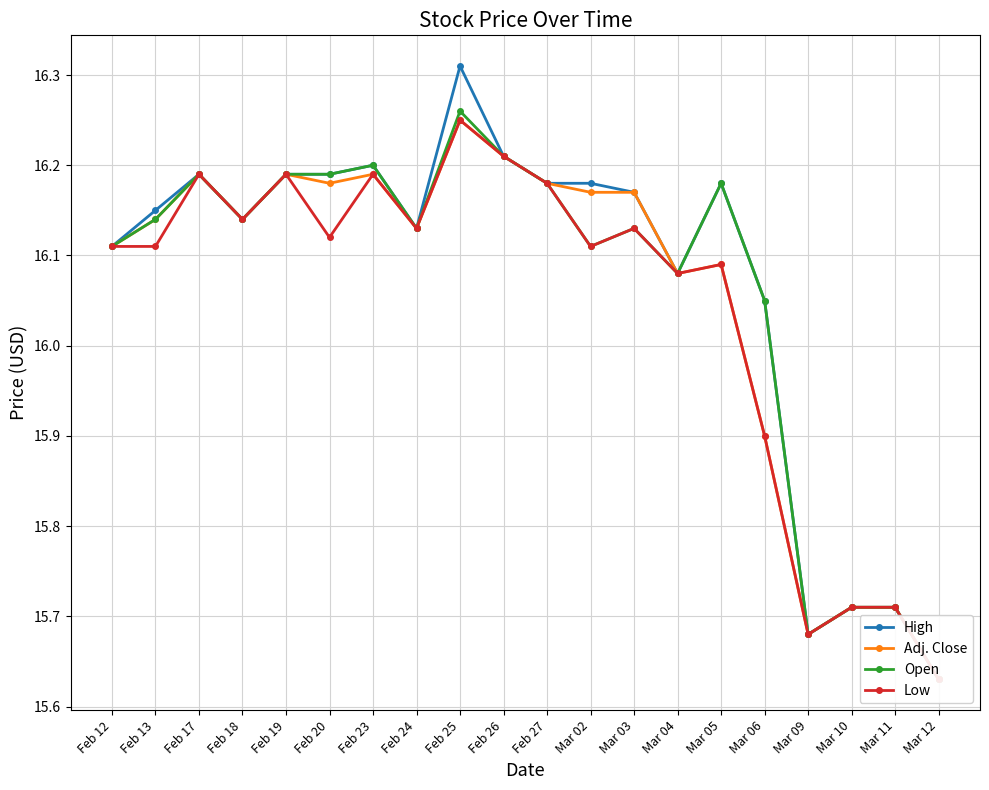

List the series in order of their overall mean, lowest first.

Low, Adj. Close, Open, High